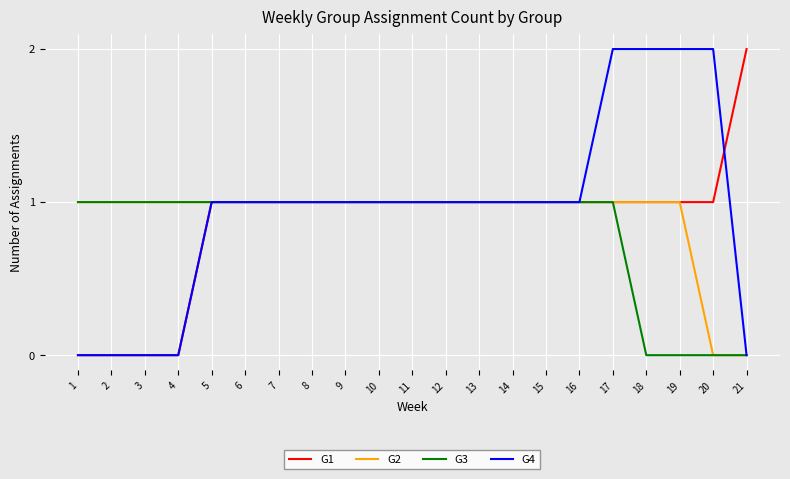

Rank the series by their average value, from highest to lowest.

G4, G2, G1, G3